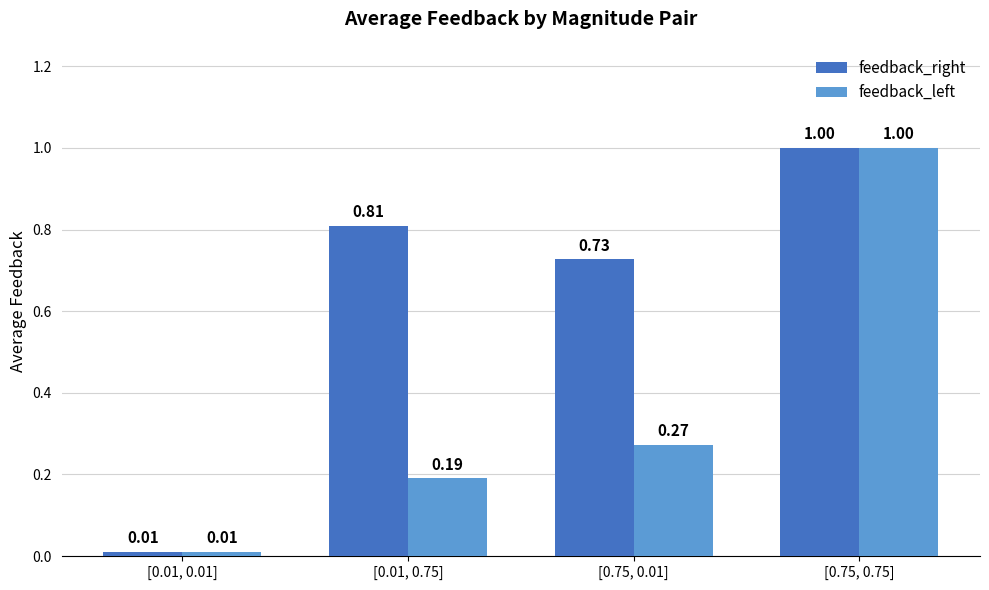

What is the total value across all series at [0.75, 0.01]?

1.0